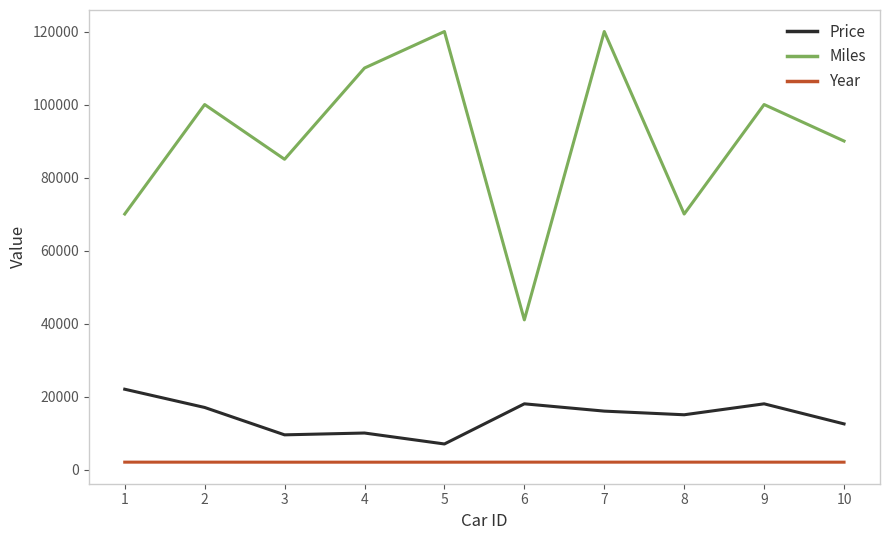

What is the highest value of the Miles series?

120000